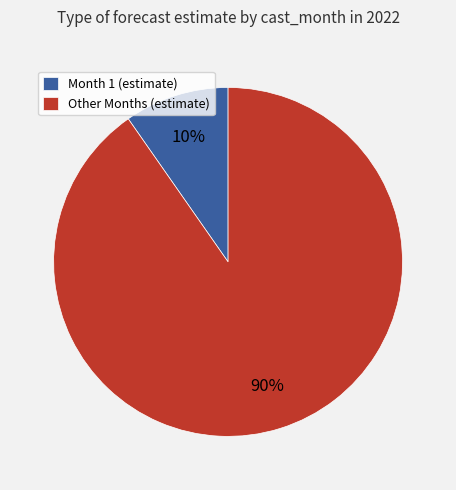

Is there a majority slice in this chart?

Yes